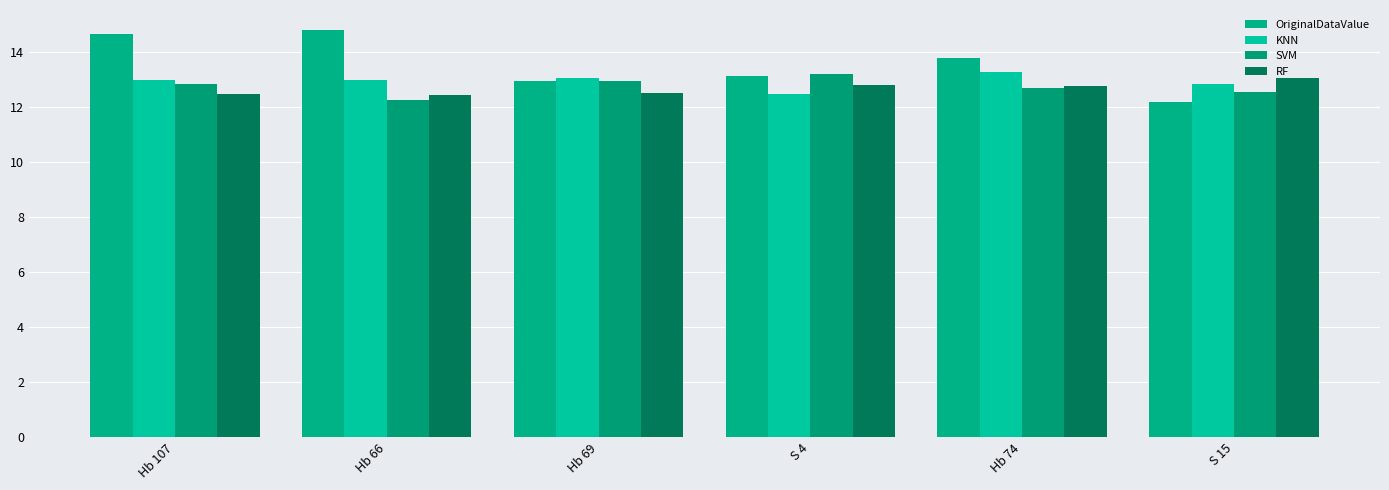

Is the value of OriginalDataValue at S 15 greater than the value of SVM at Hb 69?

No